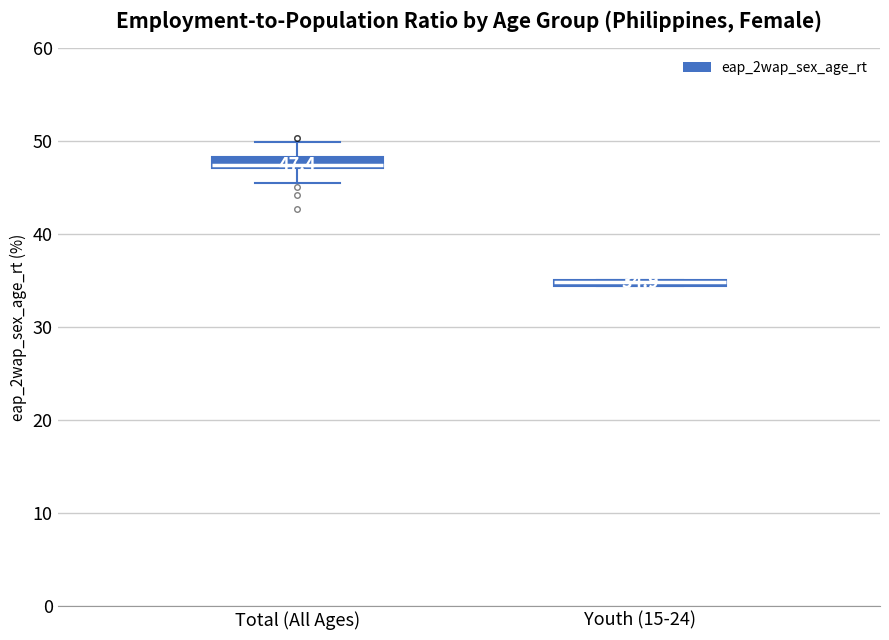

Which box has the lowest median line?

Youth (15-24)